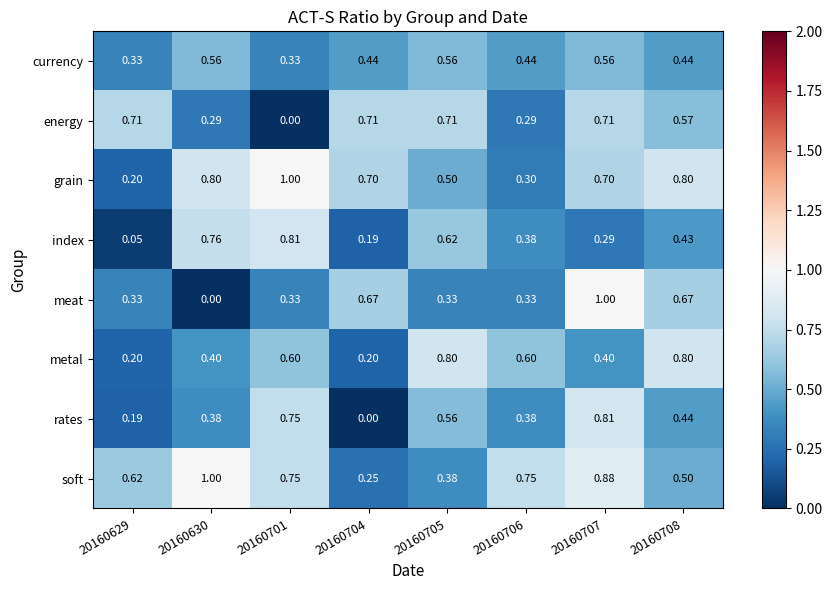

Which series changed the most between 20160701 and 20160708?

energy